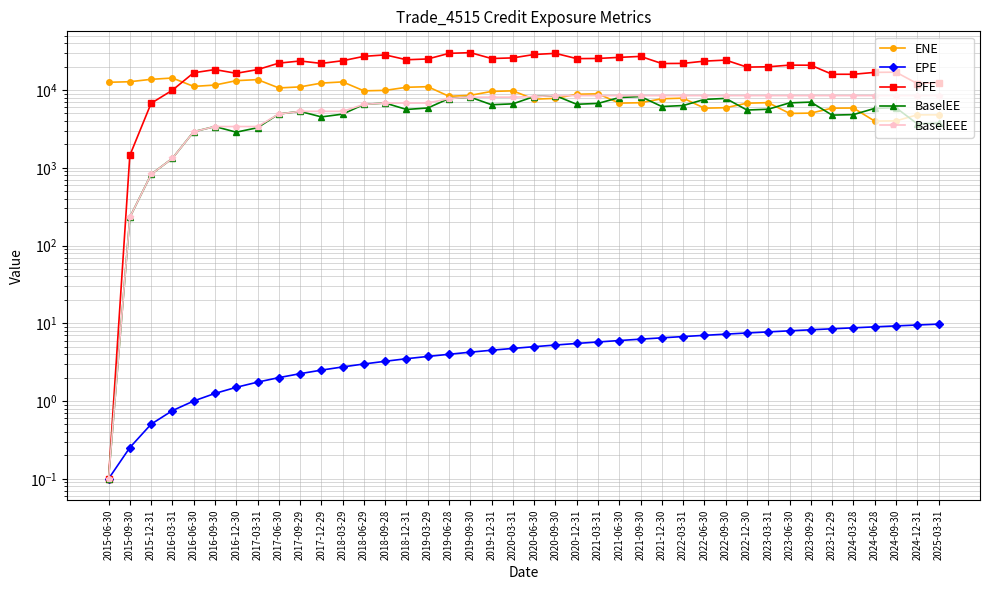

What is the difference between the maximum and minimum values in the PFE series?

30277.5